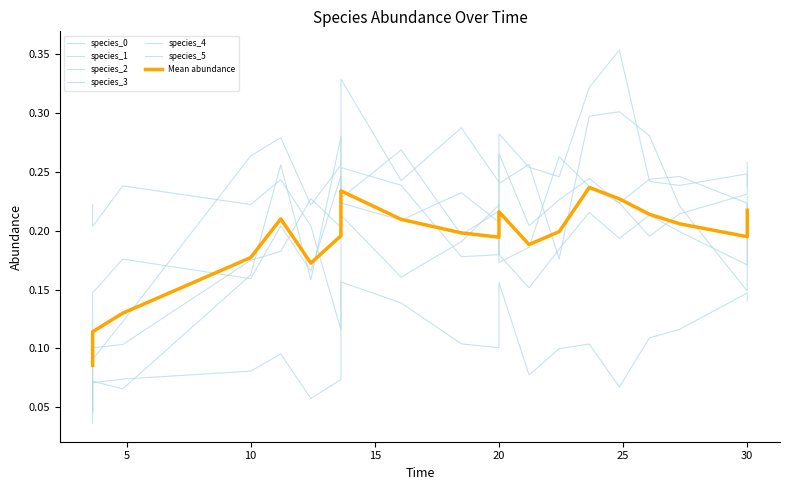

Reading left to right, what are all the values shown in this chart?

species_0: 0.1	0.2	0.2	0.2	0.2	0.2	0.2	0.2	0.2	0.2	0.2	0.2	0.2	0.2	0.2	0.2	0.2	0.2	0.2	0.2
species_1: 0.3	0.3	0.2	0.2	0.2	0.3	0.2	0.3	0.4	0.2	0.1	0.1	0.3	0.2	0.3	0.0	0.3	0.2	0.3	0.2
species_2: 0.3	0.2	0.3	0.2	0.2	0.3	0.2	0.2	0.2	0.2	0.1	0.1	0.2	0.2	0.2	0.0	0.2	0.3	0.2	0.3
species_3: 0.1	0.1	0.1	0.1	0.1	0.1	0.1	0.1	0.1	0.1	0.1	0.1	0.1	0.1	0.1	0.1	0.2	0.1	0.2	0.1
species_4: 0.2	0.2	0.2	0.3	0.1	0.2	0.2	0.3	0.3	0.2	0.1	0.1	0.2	0.2	0.3	0.0	0.3	0.2	0.2	0.2
species_5: 0.2	0.2	0.2	0.2	0.2	0.2	0.2	0.2	0.2	0.2	0.1	0.2	0.2	0.2	0.2	0.1	0.2	0.2	0.3	0.2